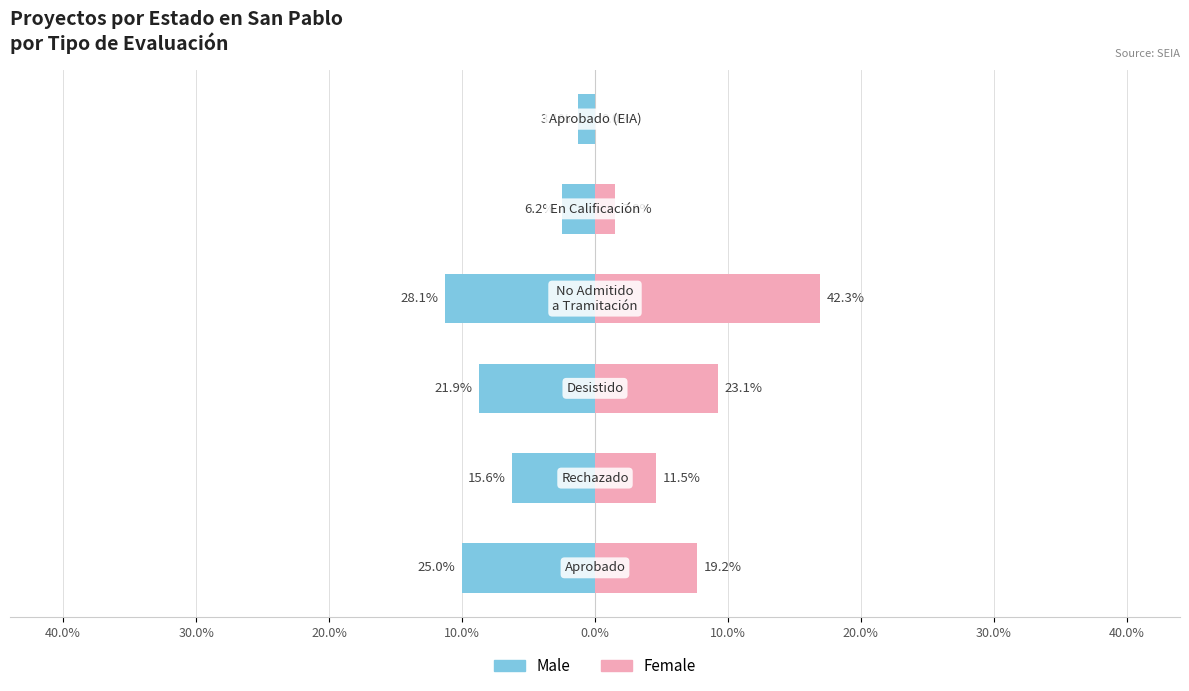

True or false: Male has a value of -6.2 at 30.0%.

True